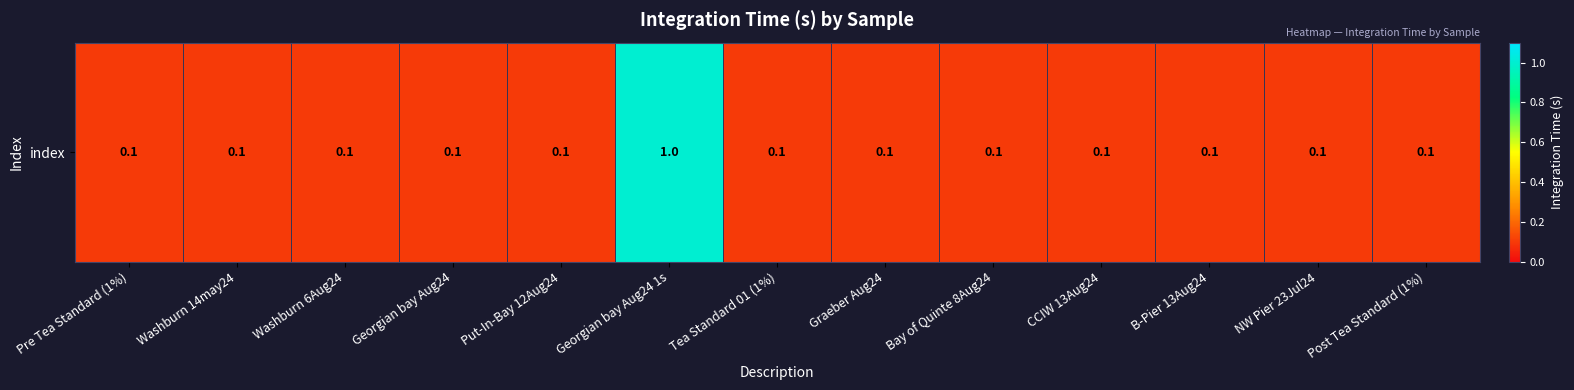

Reading left to right, extract all data points from this chart.

0.1	0.1	0.1	0.1	0.1	1.0	0.1	0.1	0.1	0.1	0.1	0.1	0.1